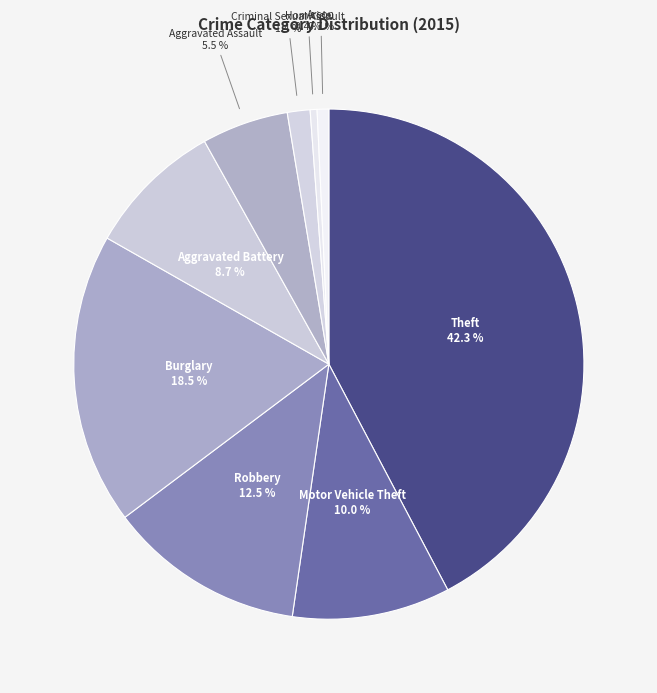

Does any single category account for the majority?

No